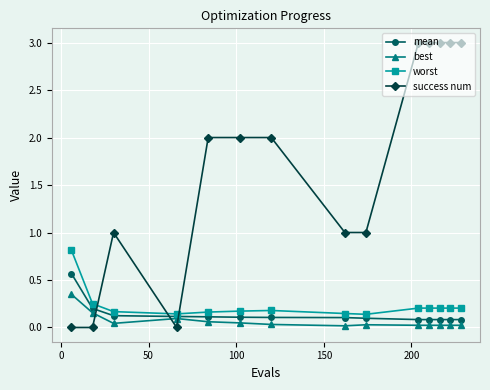

Which series has the largest total across all categories?

success num